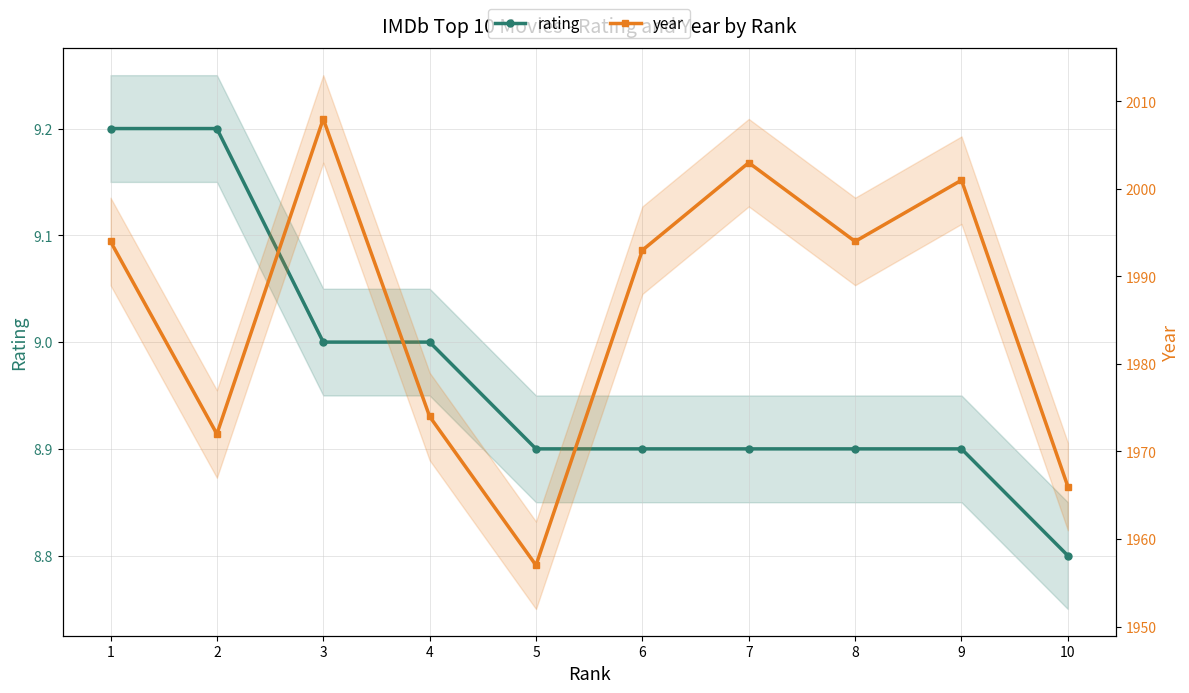

The value of rating at 1 is 9.2. True or false?

True